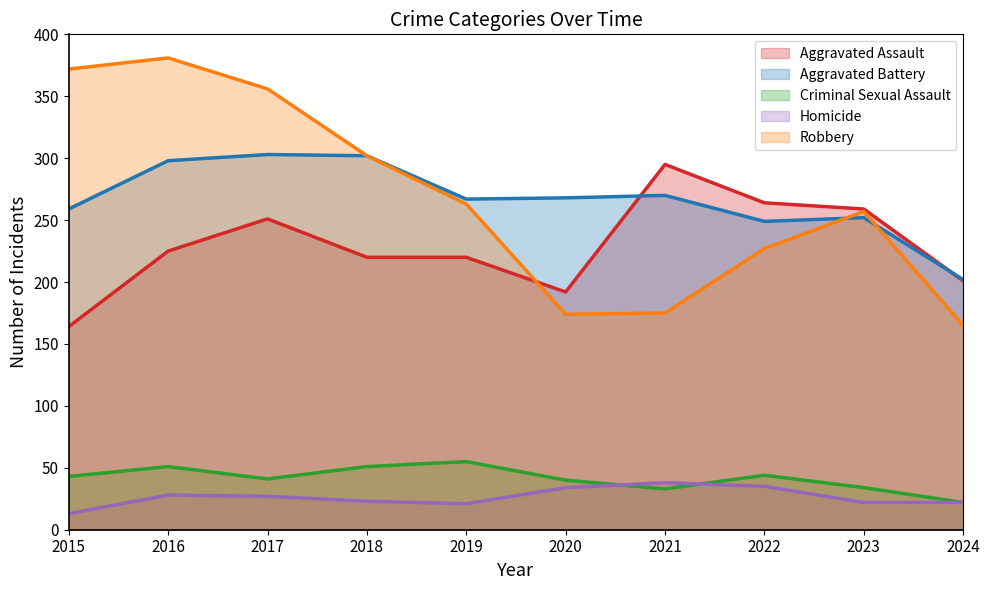

After their last crossing, which series has the higher values: Aggravated Assault or Aggravated Battery?

Aggravated Battery